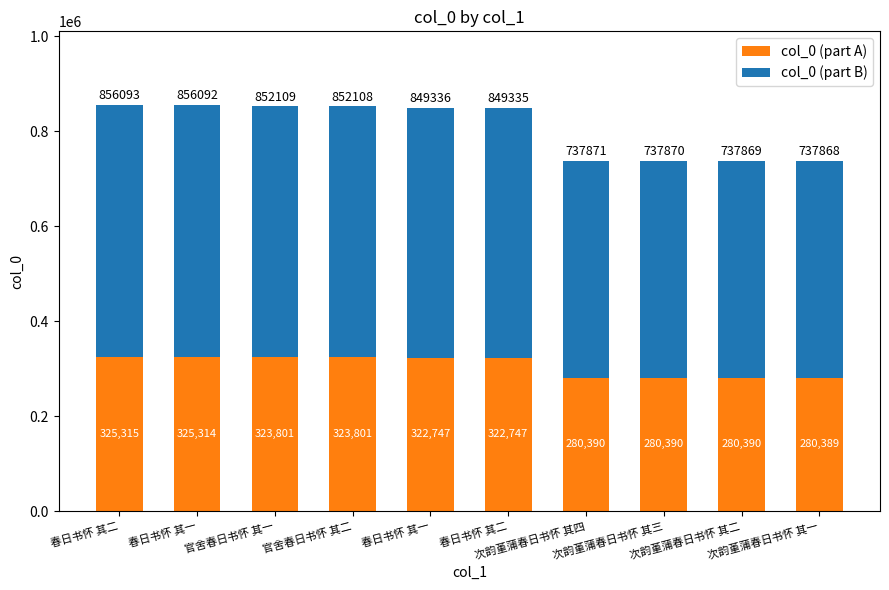

The col_0 (part A) series shows 203558.5 at 春日书怀 其一. True or false?

False